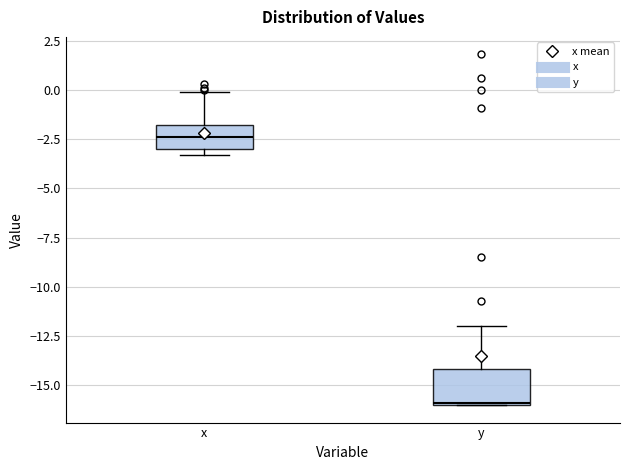

Reading left to right, transcribe this box plot: for each box, give where its median line is, the range the box spans, and where its two whiskers end, as read against the y-axis. The values are not printed on the chart, so give them approximately, as read against the axis.

x: median -2.5, box -3.0 to -2.0, whiskers -3.5 to 0.0
y: median -16.0, box -16.0 to -14.0, whiskers -16.0 to -12.0